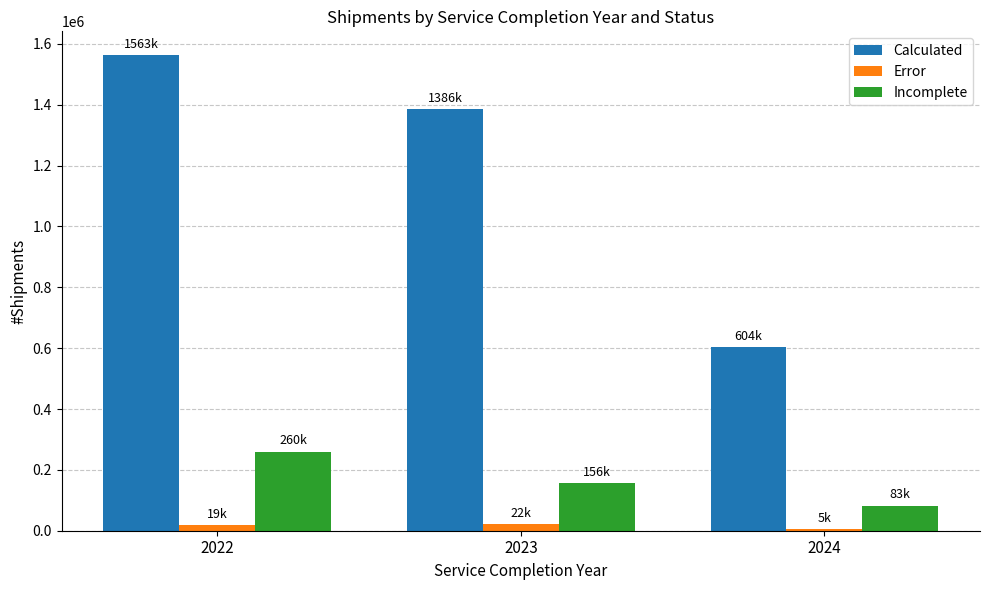

What is the difference between the Incomplete values at 2022 and 2023?

104017